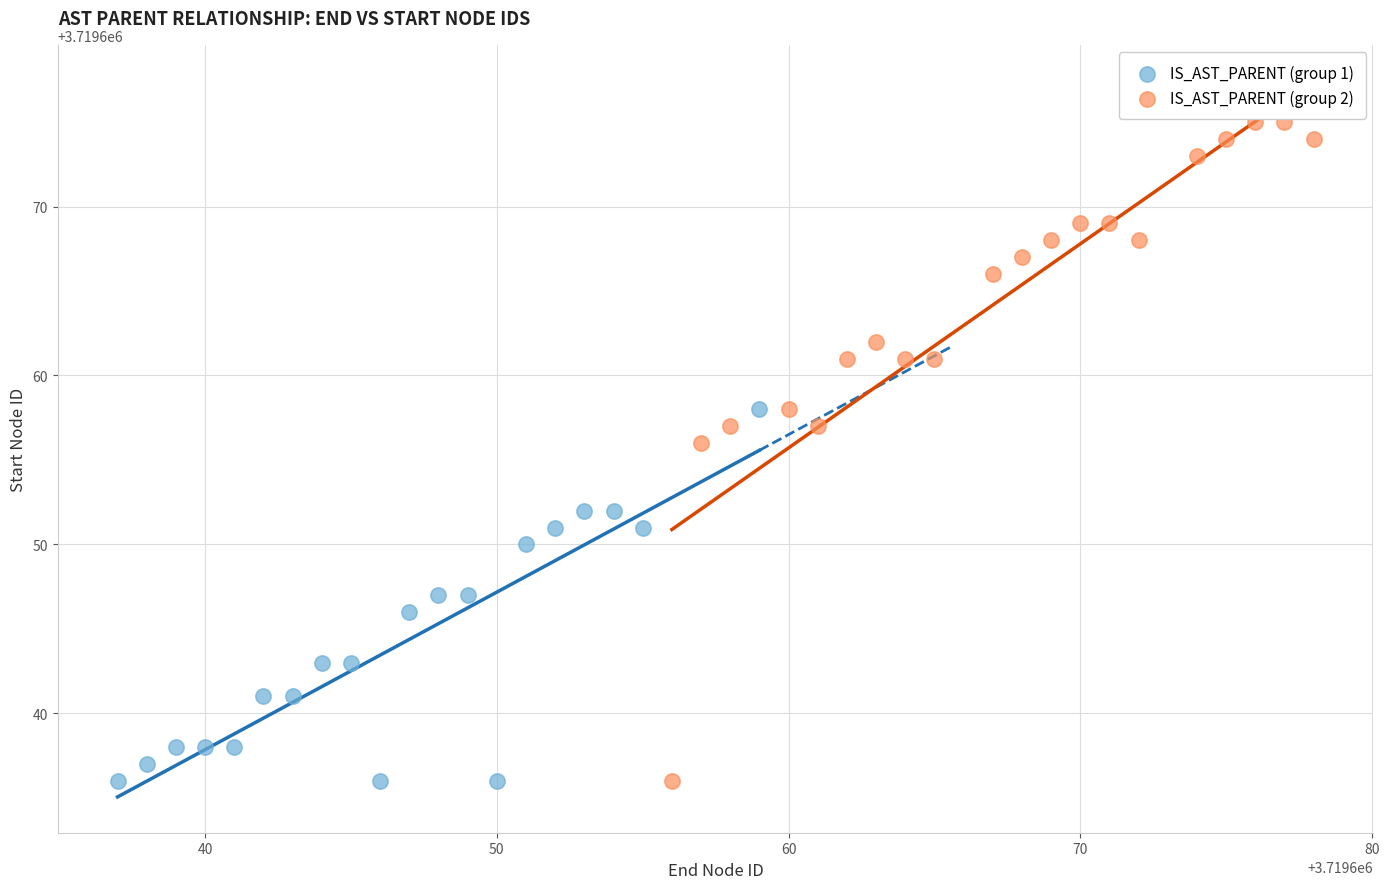

Which series has the largest Y range (max minus min)?

IS_AST_PARENT (group 2)